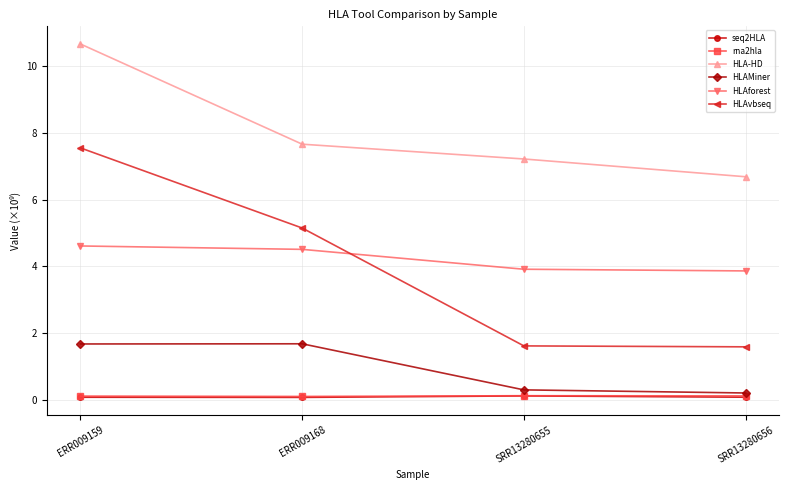

Between ERR009159 and ERR009168, which series saw the biggest shift?

HLA-HD